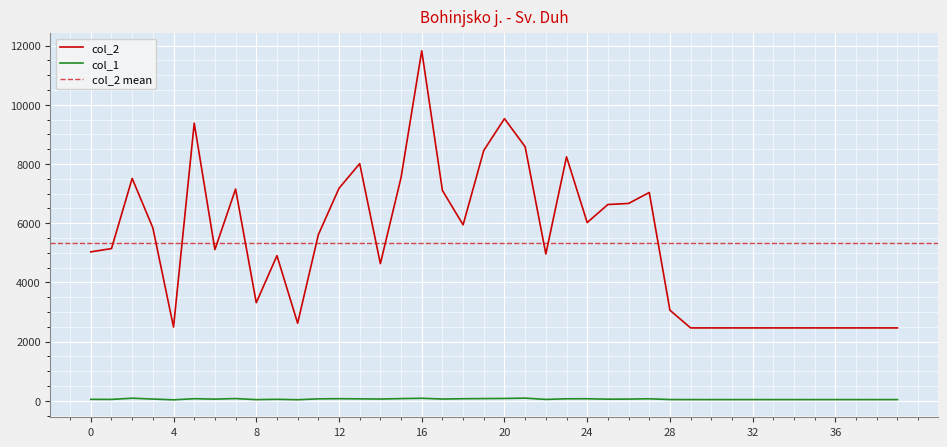

True or false: col_2 and col_1 cross at least once.

False